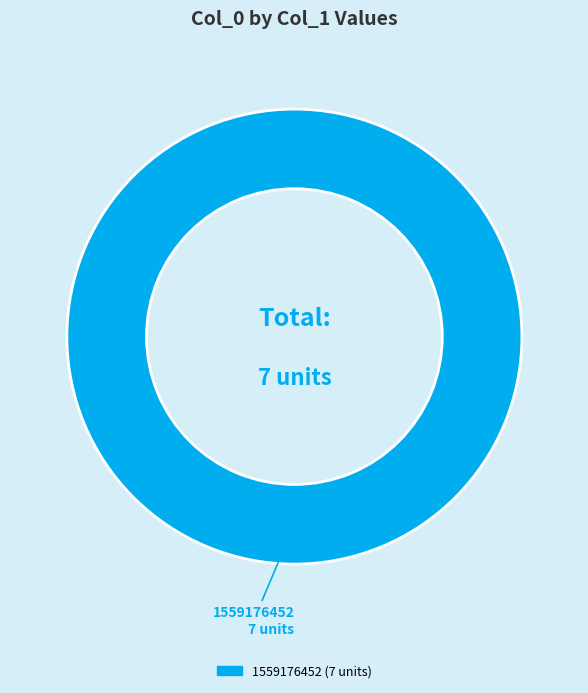

Does any single category account for the majority?

Yes